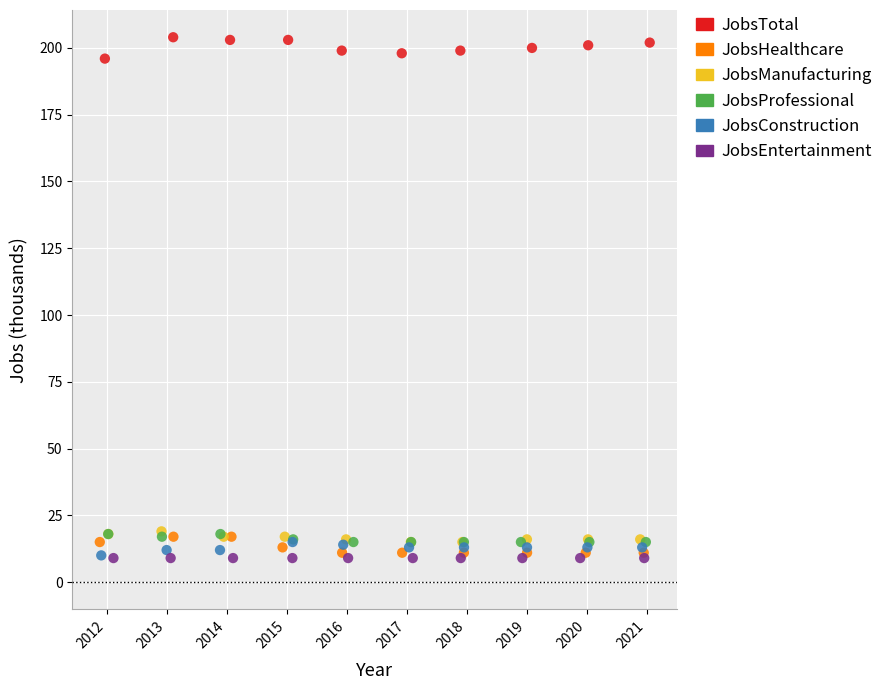

Which series contains the highest Y value?

JobsTotal